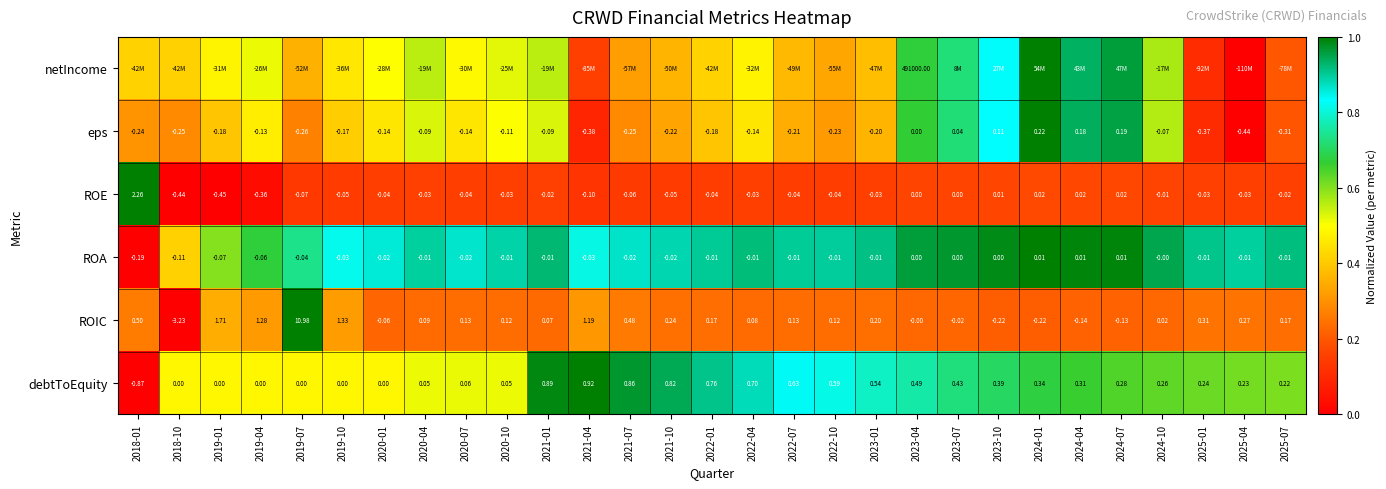

At which label does debtToEquity reach its peak?

2021-04